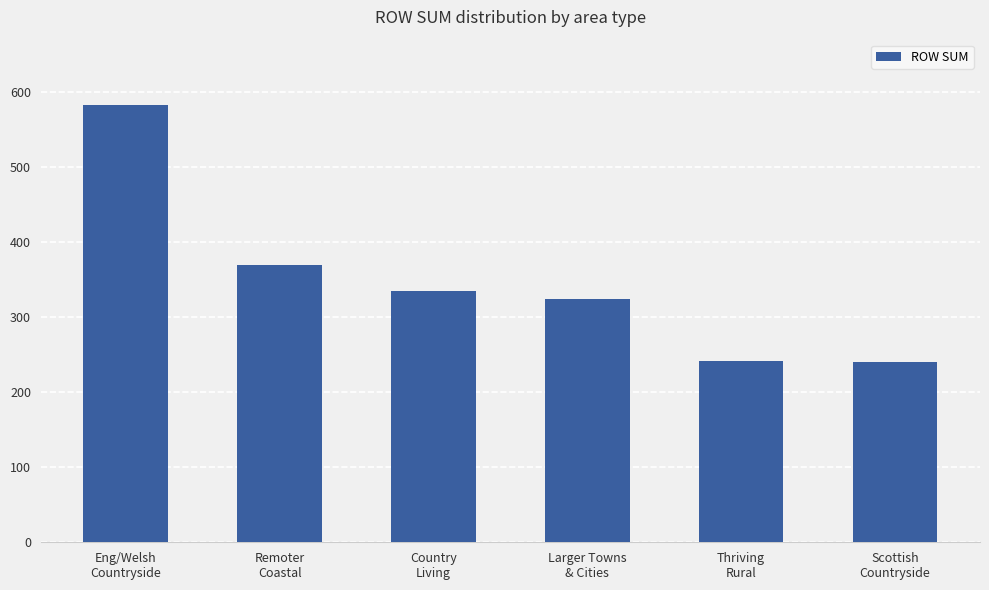

Is it true that the value at Country
Living is 335?

True